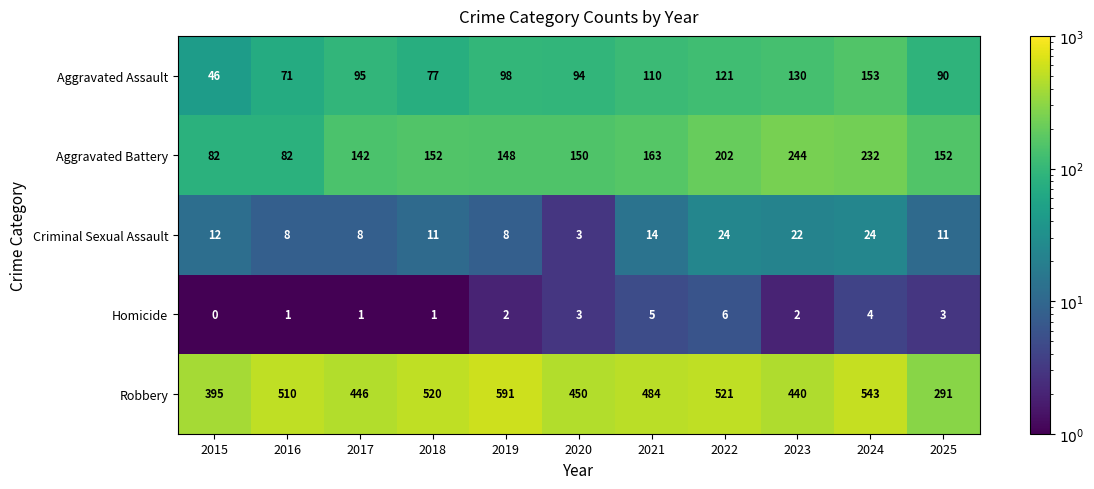

At which label is Robbery closest to 441?

2023